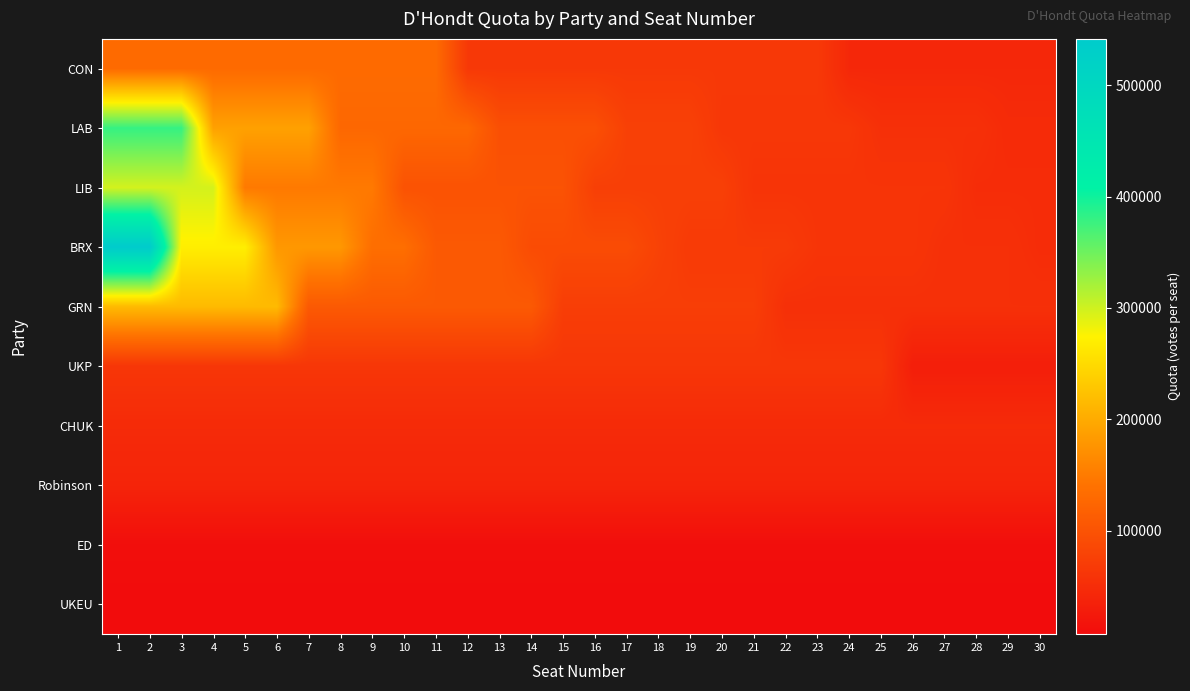

Which series has the widest spread of values?

BRX